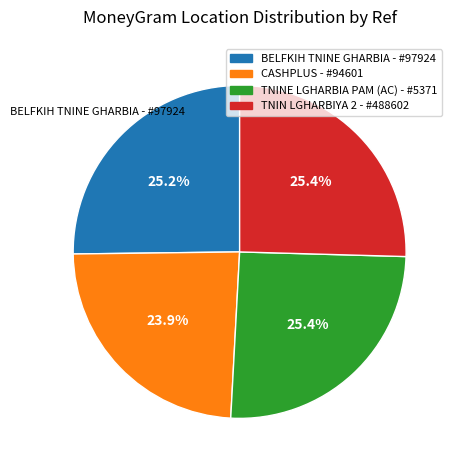

What is the smallest slice in the pie chart?

CASHPLUS - #94601